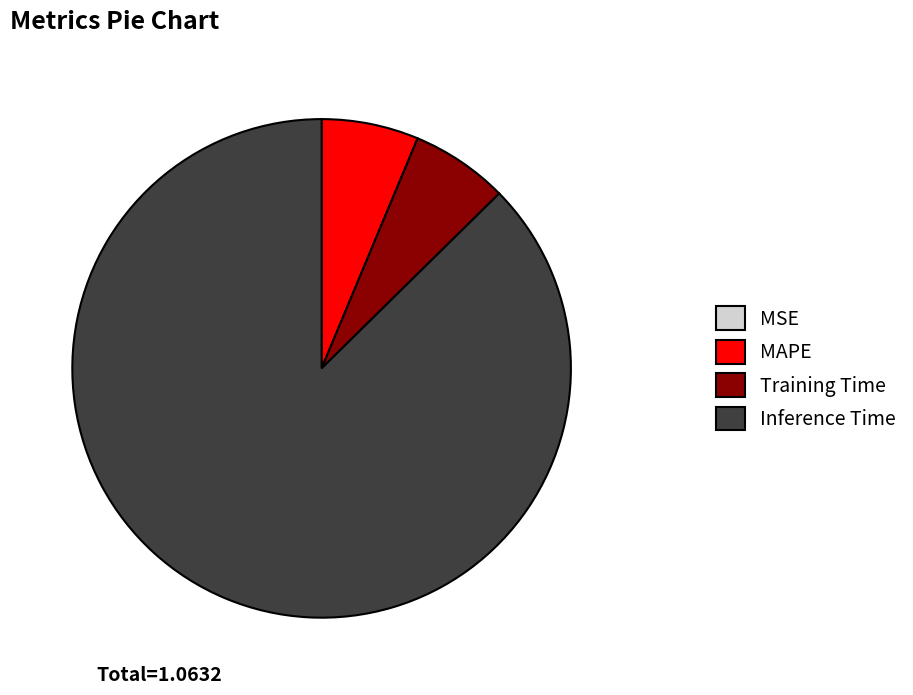

The MAPE slice represents 1% of the pie. True or false?

False